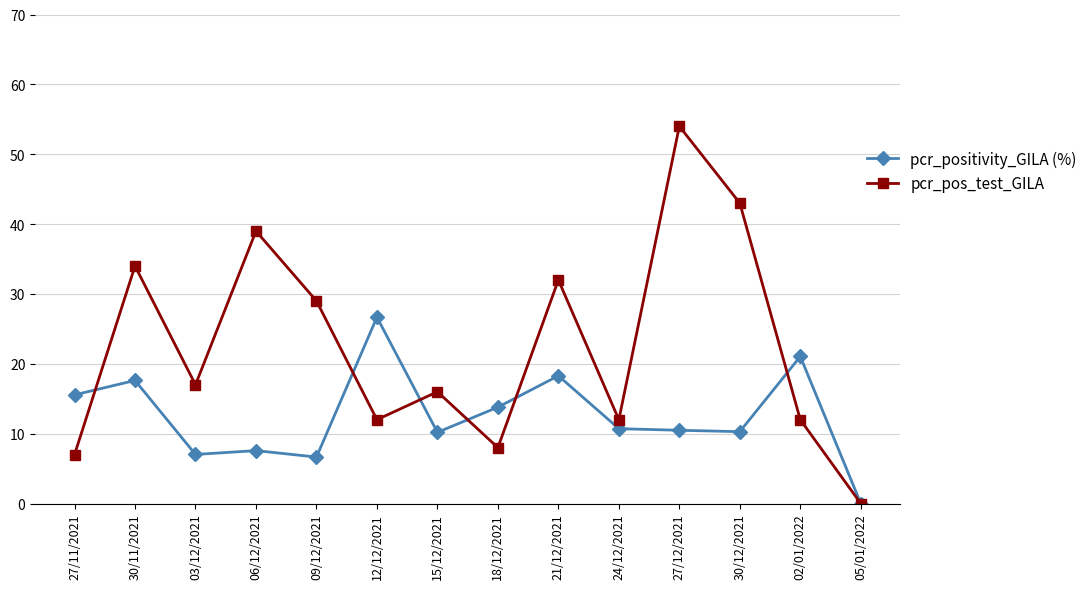

At which category does pcr_pos_test_GILA reach its first local valley?

03/12/2021